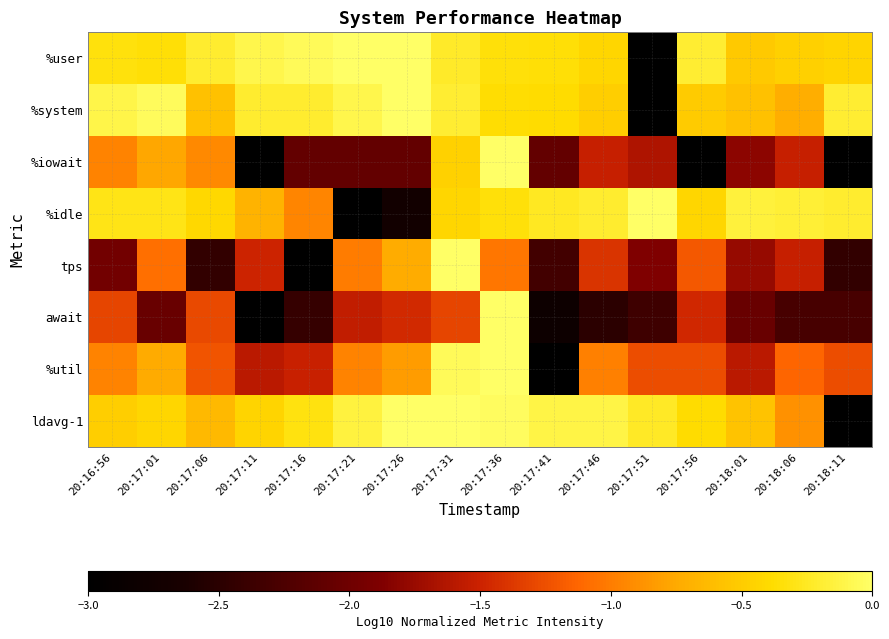

Reading left to right, extract all data points from this chart.

%user: 20:16:56=-0.3	20:17:01=-0.4	20:17:06=-0.2	20:17:11=-0.1	20:17:16=-0.0	20:17:21=0.0	20:17:26=-0.0	20:17:31=-0.2	20:17:36=-0.3	20:17:41=-0.4	20:17:46=-0.4	20:17:51=-3.0	20:17:56=-0.2	20:18:01=-0.5	20:18:06=-0.5	20:18:11=-0.4
%system: 20:16:56=-0.1	20:17:01=-0.0	20:17:06=-0.6	20:17:11=-0.2	20:17:16=-0.2	20:17:21=-0.1	20:17:26=0.0	20:17:31=-0.2	20:17:36=-0.4	20:17:41=-0.4	20:17:46=-0.5	20:17:51=-3.0	20:17:56=-0.5	20:18:01=-0.6	20:18:06=-0.7	20:18:11=-0.2
%iowait: 20:16:56=-1.0	20:17:01=-0.8	20:17:06=-0.9	20:17:11=-3.0	20:17:16=-2.1	20:17:21=-2.1	20:17:26=-2.1	20:17:31=-0.5	20:17:36=0.0	20:17:41=-2.1	20:17:46=-1.5	20:17:51=-1.6	20:17:56=-3.0	20:18:01=-1.8	20:18:06=-1.5	20:18:11=-3.0
%idle: 20:16:56=-0.3	20:17:01=-0.3	20:17:06=-0.4	20:17:11=-0.7	20:17:16=-1.0	20:17:21=-3.0	20:17:26=-2.7	20:17:31=-0.4	20:17:36=-0.3	20:17:41=-0.3	20:17:46=-0.2	20:17:51=0.0	20:17:56=-0.4	20:18:01=-0.2	20:18:06=-0.2	20:18:11=-0.2
tps: 20:16:56=-2.0	20:17:01=-1.1	20:17:06=-2.4	20:17:11=-1.5	20:17:16=-3.0	20:17:21=-1.0	20:17:26=-0.7	20:17:31=0.0	20:17:36=-1.0	20:17:41=-2.3	20:17:46=-1.4	20:17:51=-1.9	20:17:56=-1.2	20:18:01=-1.8	20:18:06=-1.5	20:18:11=-2.4
await: 20:16:56=-1.3	20:17:01=-2.0	20:17:06=-1.3	20:17:11=-3.0	20:17:16=-2.4	20:17:21=-1.6	20:17:26=-1.5	20:17:31=-1.3	20:17:36=0.0	20:17:41=-2.8	20:17:46=-2.5	20:17:51=-2.3	20:17:56=-1.5	20:18:01=-2.0	20:18:06=-2.3	20:18:11=-2.3
%util: 20:16:56=-1.0	20:17:01=-0.7	20:17:06=-1.2	20:17:11=-1.6	20:17:16=-1.5	20:17:21=-1.0	20:17:26=-0.8	20:17:31=-0.1	20:17:36=0.0	20:17:41=-3.0	20:17:46=-1.0	20:17:51=-1.3	20:17:56=-1.3	20:18:01=-1.6	20:18:06=-1.1	20:18:11=-1.3
ldavg-1: 20:16:56=-0.5	20:17:01=-0.4	20:17:06=-0.6	20:17:11=-0.4	20:17:16=-0.3	20:17:21=-0.1	20:17:26=0.0	20:17:31=0.0	20:17:36=-0.0	20:17:41=-0.1	20:17:46=-0.1	20:17:51=-0.2	20:17:56=-0.4	20:18:01=-0.6	20:18:06=-0.9	20:18:11=-3.0